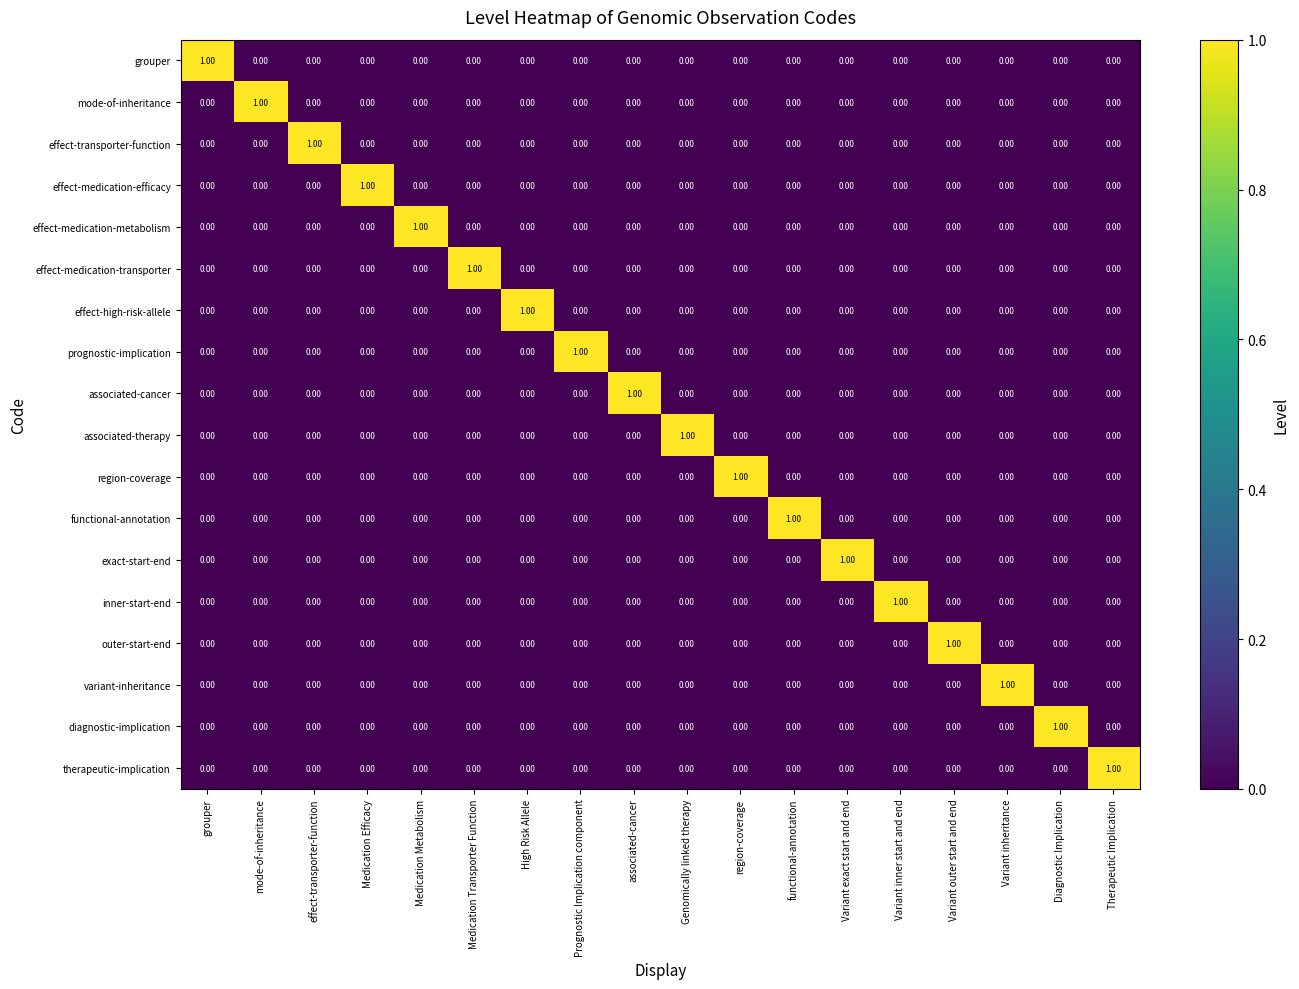

Which category has the highest value in the prognostic-implication series?

Prognostic Implication component